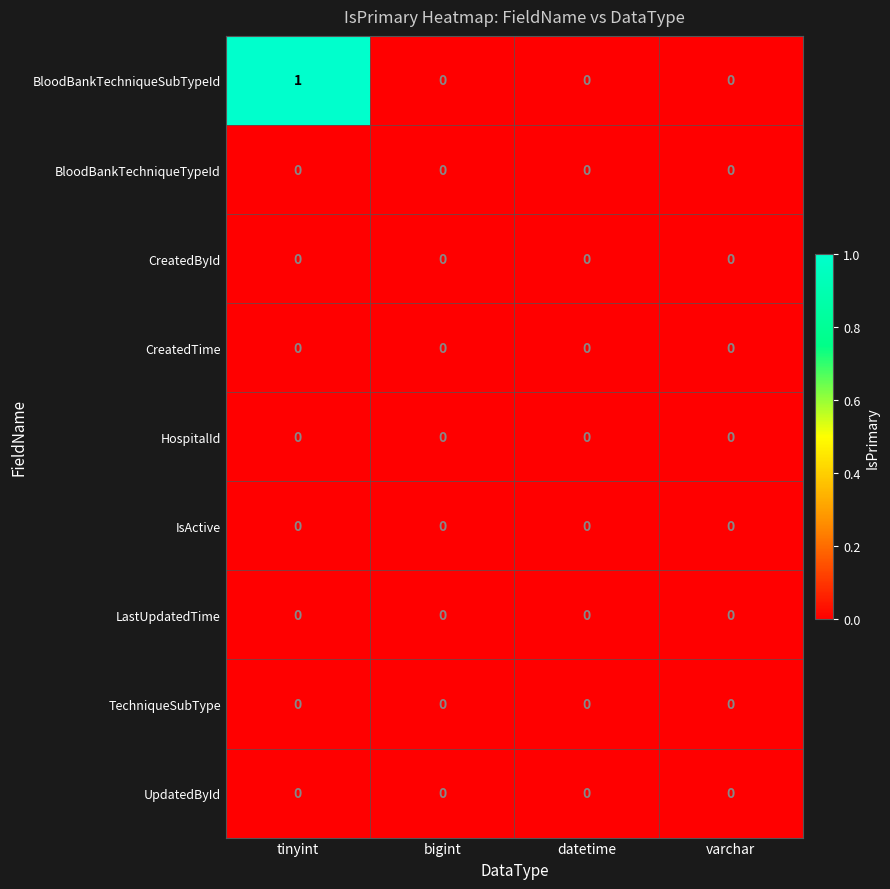

At which category is the sum across all series the highest?

tinyint